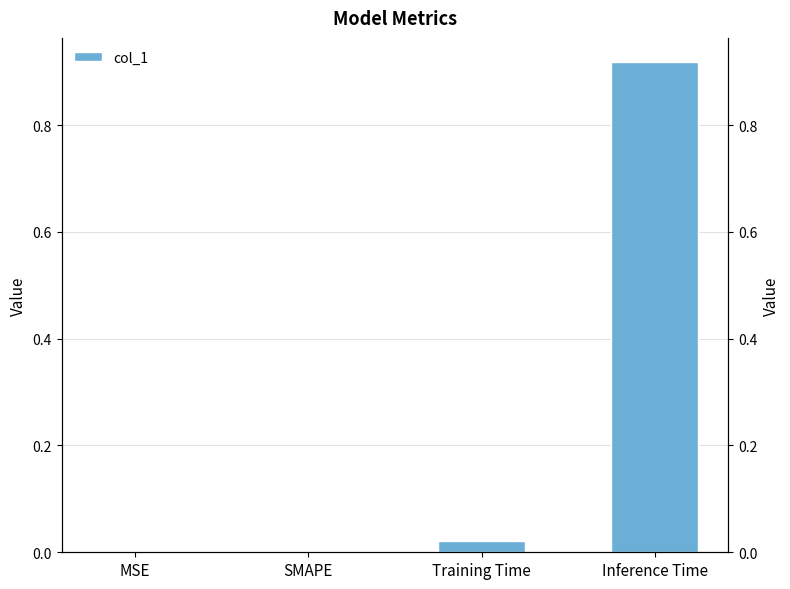

List the labels in order of value, largest first.

Inference Time, Training Time, MSE, SMAPE